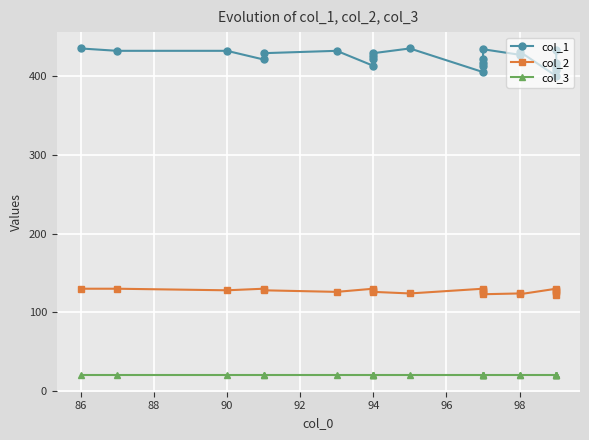

Reading right to left, what are all the values shown in this chart?

col_1: 433	416	412	408	400	431	427	434	421	417	413	405	435	429	425	421	413	432	429	421	432	432	435
col_2: 122	126	127	128	130	123	124	123	126	127	128	130	124	126	127	128	130	126	128	130	128	130	130
col_3: 20	20	20	20	20	20	20	20	20	20	20	20	20	20	20	20	20	20	20	20	20	20	20